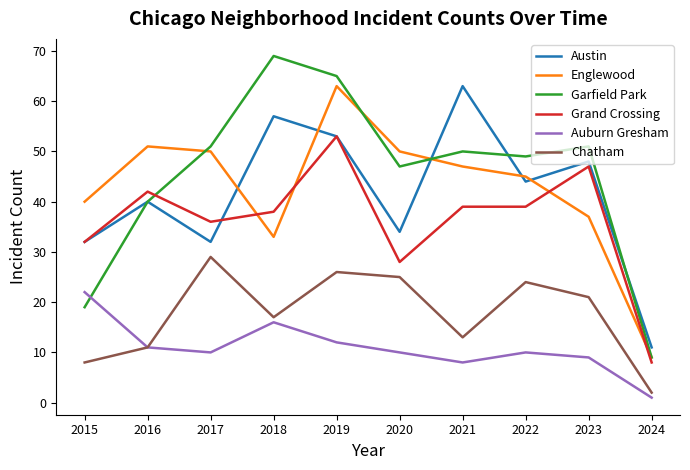

Where is the first local minimum for Auburn Gresham?

2017